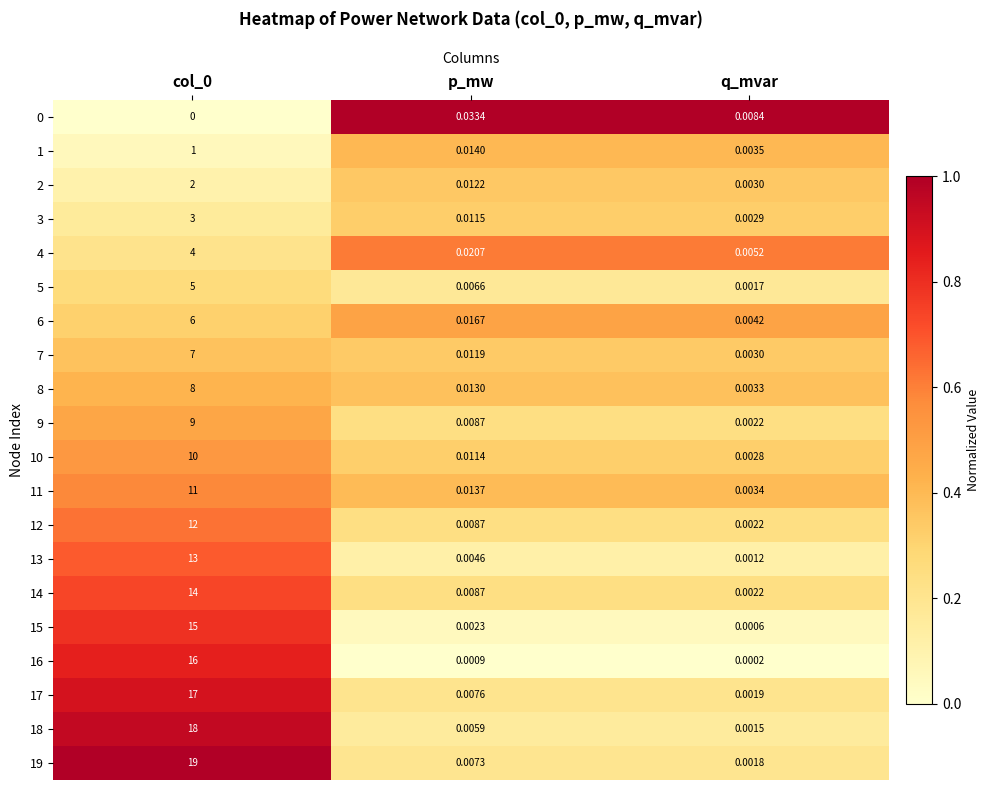

Where is 7 nearest to the value 3?

p_mw